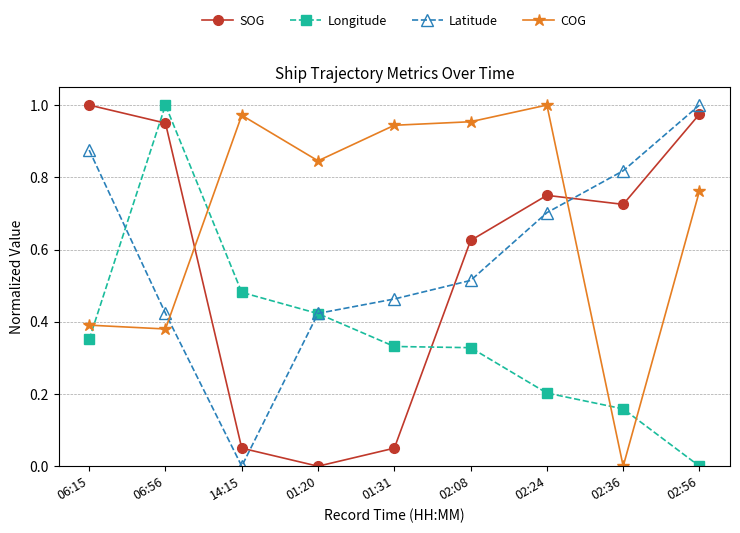

At which category does Longitude reach its first local peak?

06:56